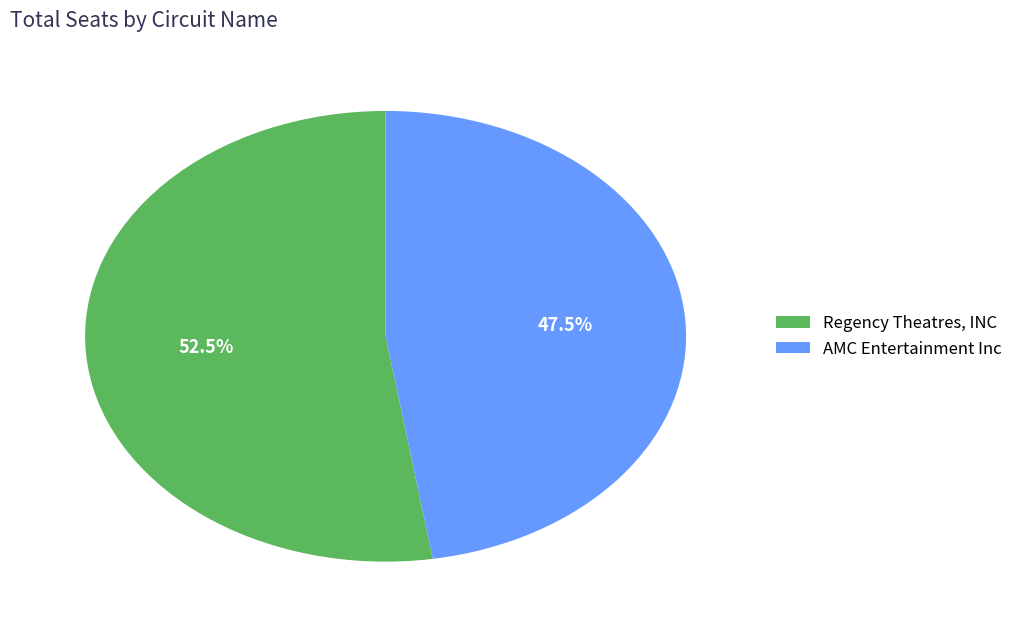

Which category accounts for the majority?

Regency Theatres, INC